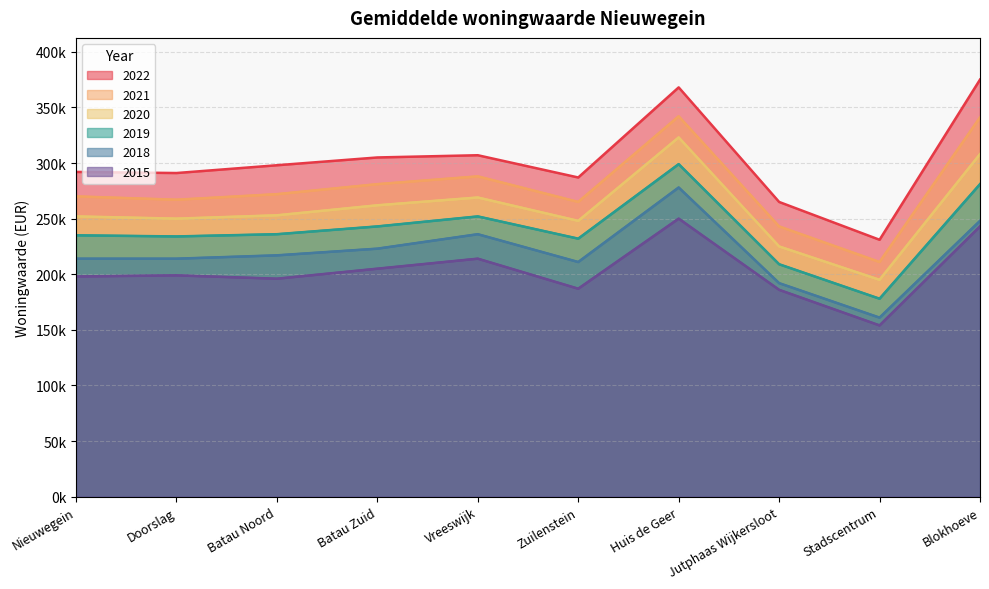

How many lines are shown in the chart?

6